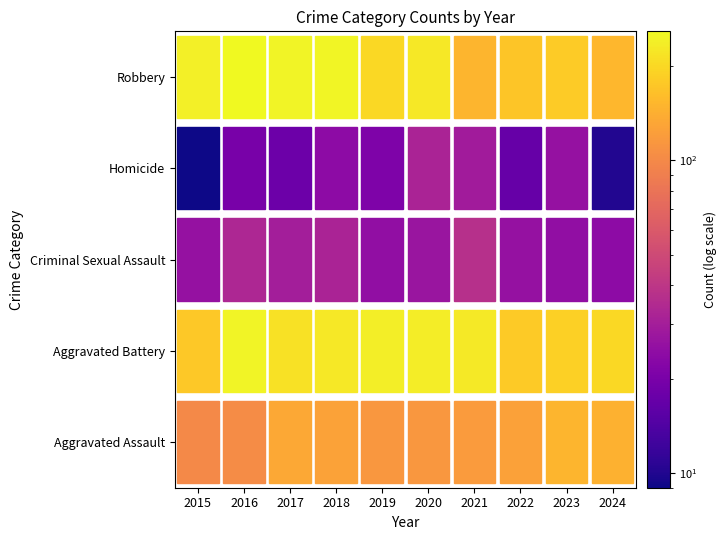

List the labels in order of Robbery value, smallest first.

2021, 2024, 2022, 2023, 2019, 2020, 2015, 2017, 2018, 2016